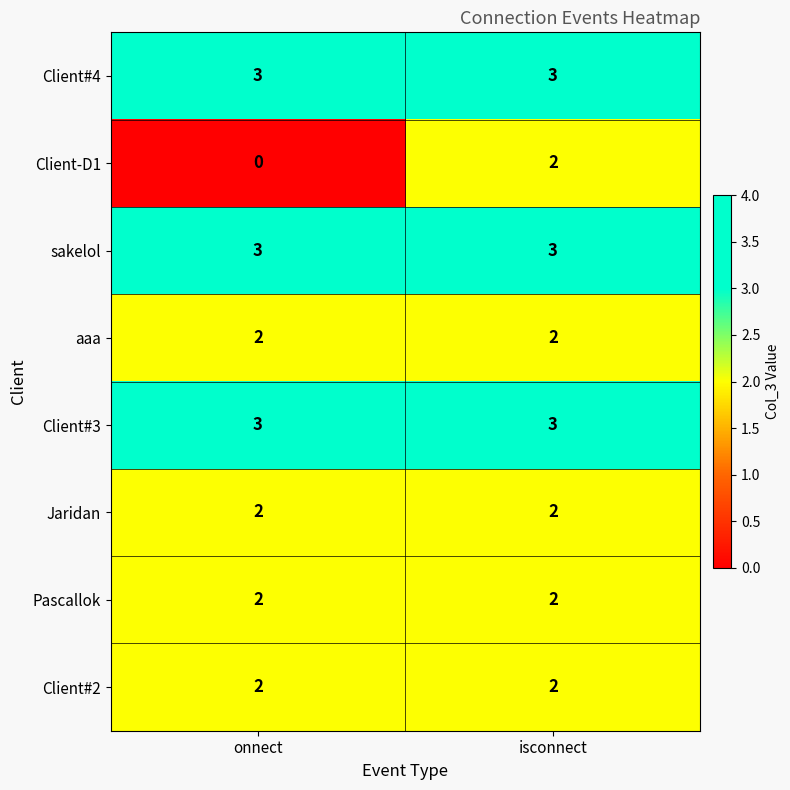

Reading left to right, extract all data points from this chart.

Client#4: 3	3
Client-D1: 0	2
sakelol: 3	3
aaa: 2	2
Client#3: 3	3
Jaridan: 2	2
Pascallok: 2	2
Client#2: 2	2